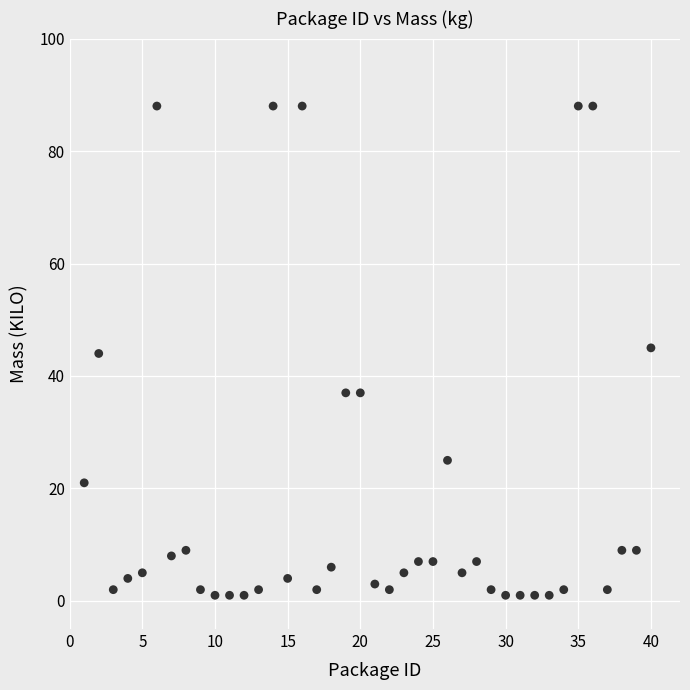

What is the range of X values (max minus min)?

39